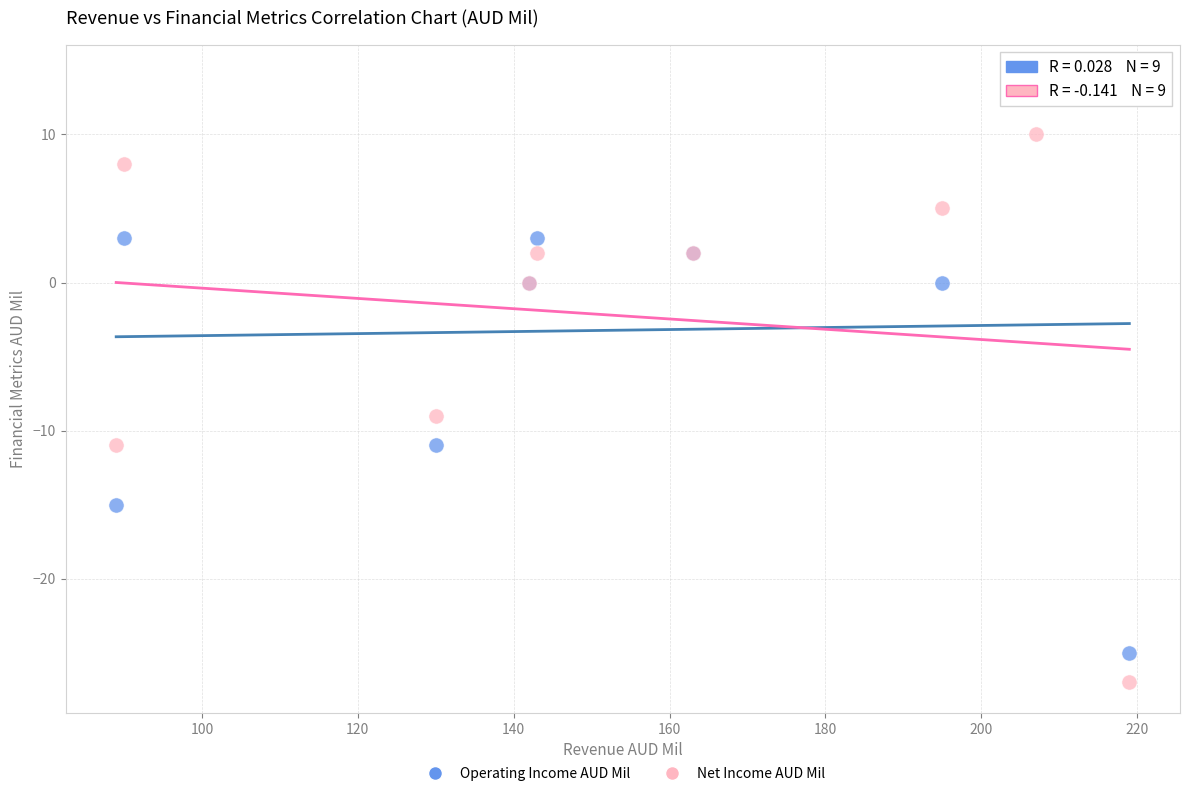

What is the X range (max minus min) for the scatter plot?

130